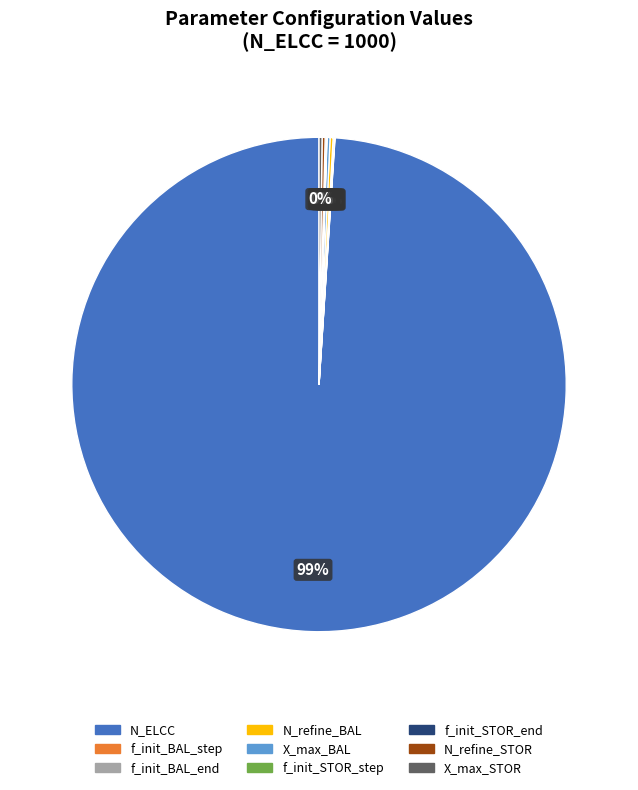

Which category has the biggest portion of the pie?

N_ELCC